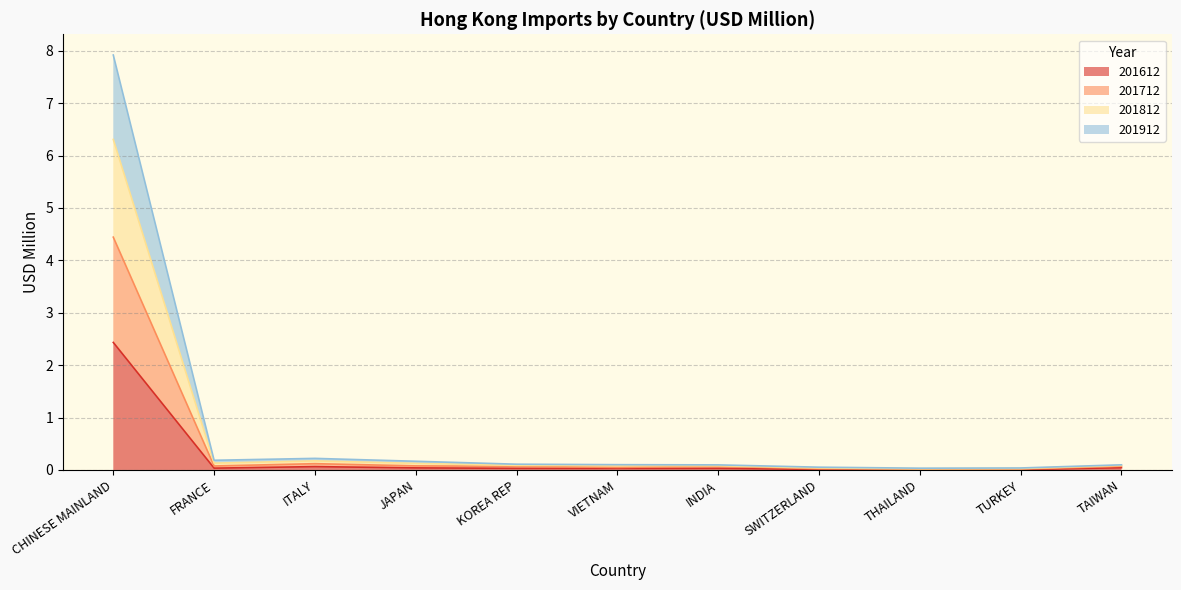

At which category is the sum across all series the highest?

CHINESE MAINLAND